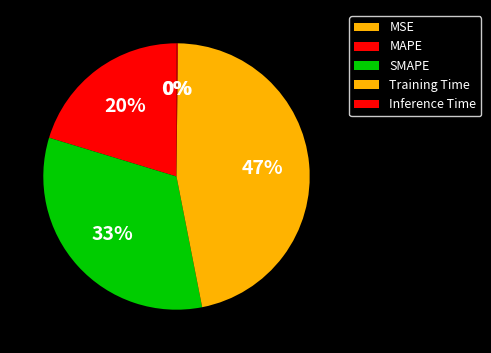

What percentage do Training Time and MSE together represent?

46.8%